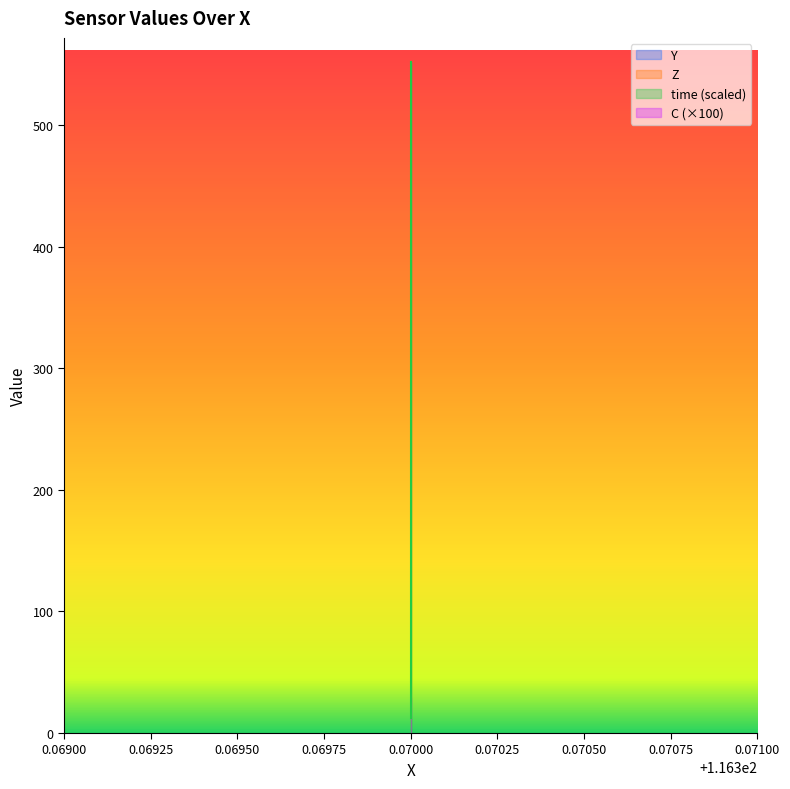

True or false: Z has more than 2 points higher than both neighbors.

False